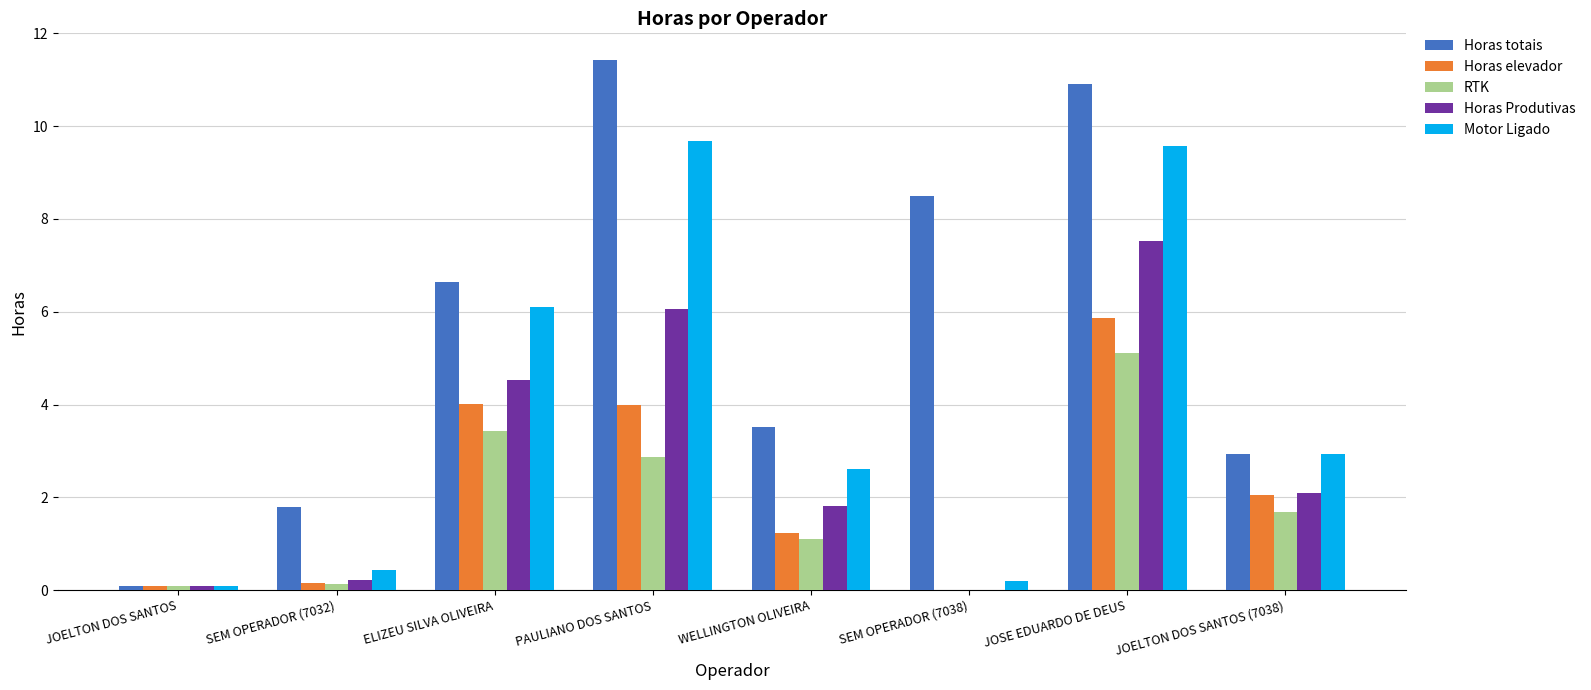

Is it true that Horas totais equals 10.5 at ELIZEU SILVA OLIVEIRA?

False